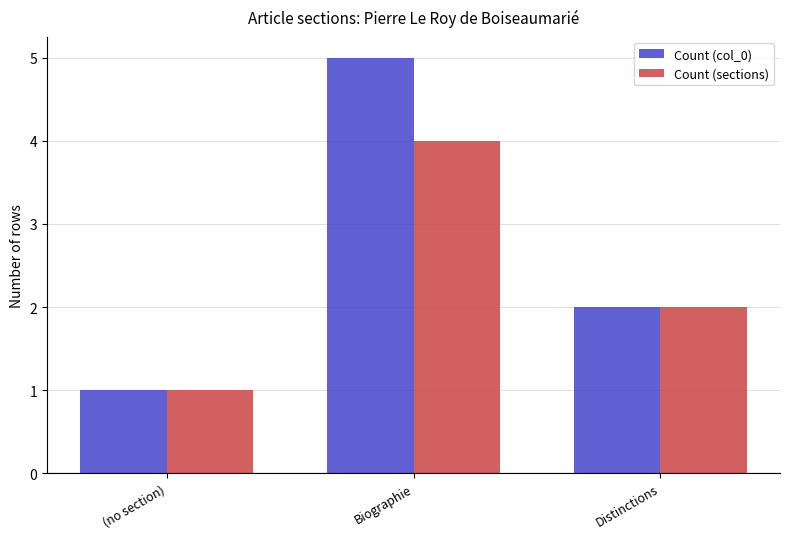

Reading left to right, transcribe all the data shown in this chart.

Count (col_0): 1	5	2
Count (sections): 1	4	2